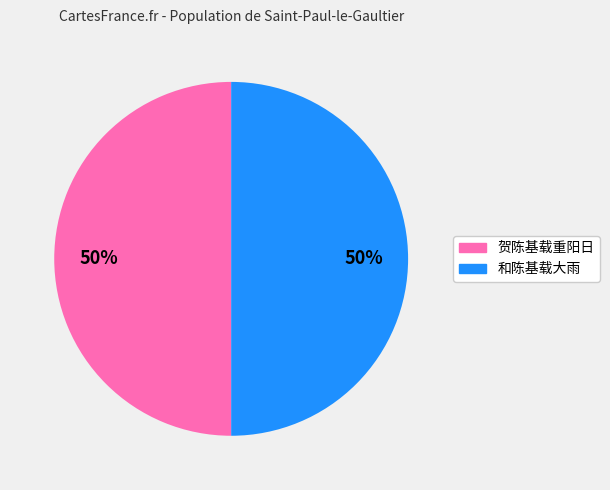

To the nearest percent, what portion does 贺陈基载重阳日 represent?

50%